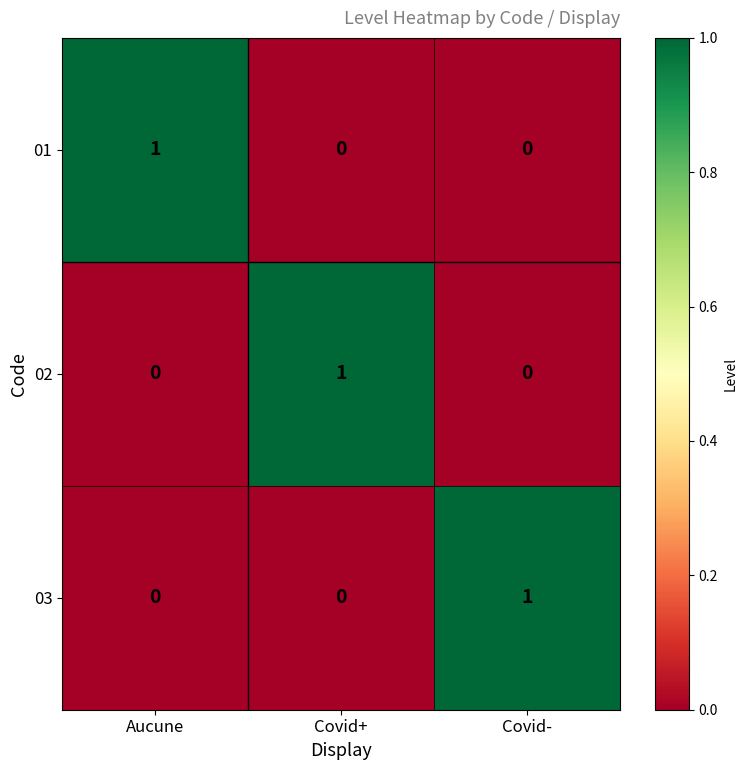

At how many categories does at least one series exceed 0?

3